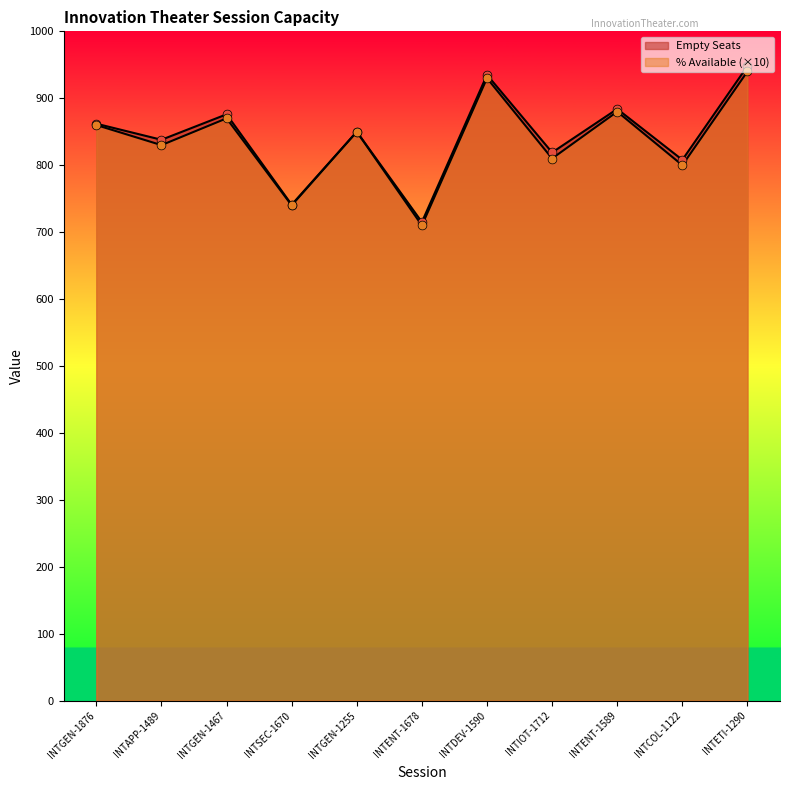

Which series contains the lowest Y value?

% Available